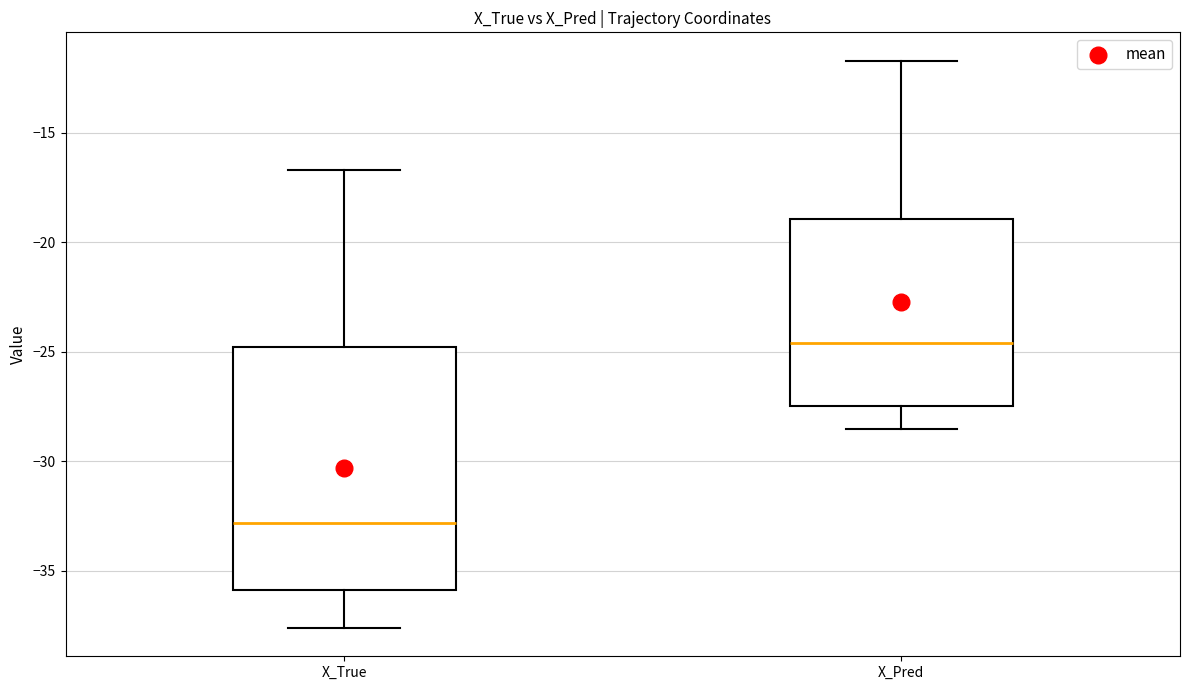

Reading left to right, transcribe this box plot: for each box, give where its median line is, the range the box spans, and where its two whiskers end, as read against the y-axis. The values are not printed on the chart, so give them approximately, as read against the axis.

X_True: median -33.0, box -36.0 to -25.0, whiskers -37.5 to -16.5
X_Pred: median -24.5, box -27.5 to -19.0, whiskers -28.5 to -11.5